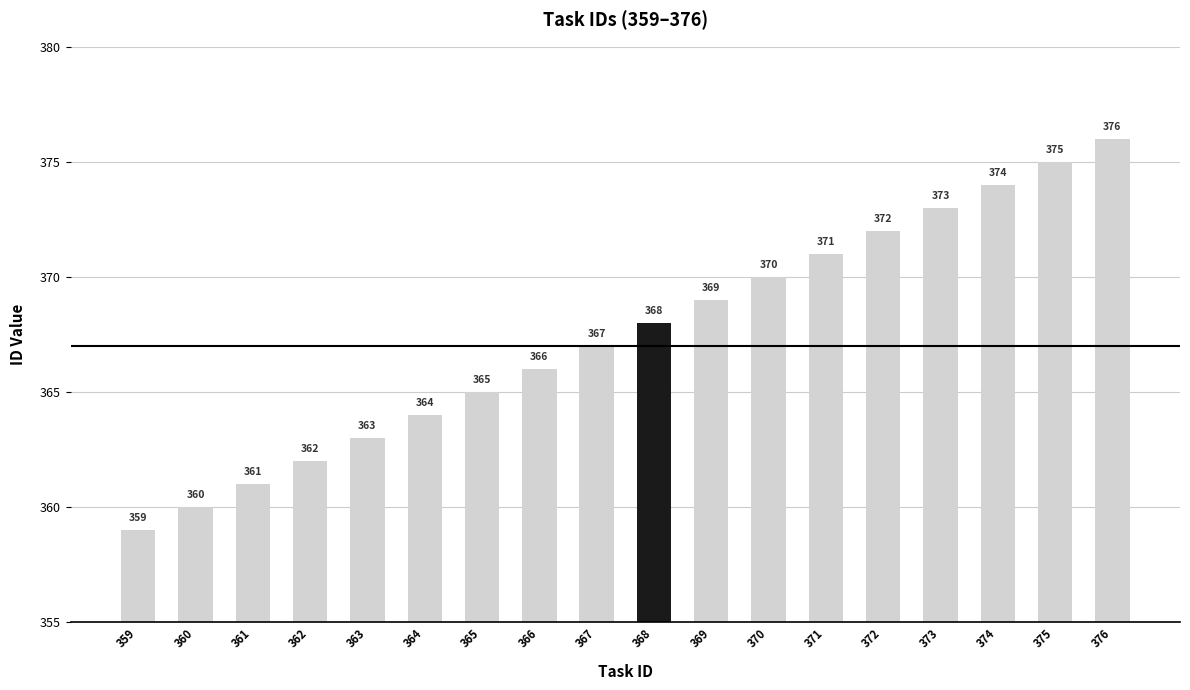

Reading right to left, extract all data points from this chart.

376	375	374	373	372	371	370	369	368	367	366	365	364	363	362	361	360	359